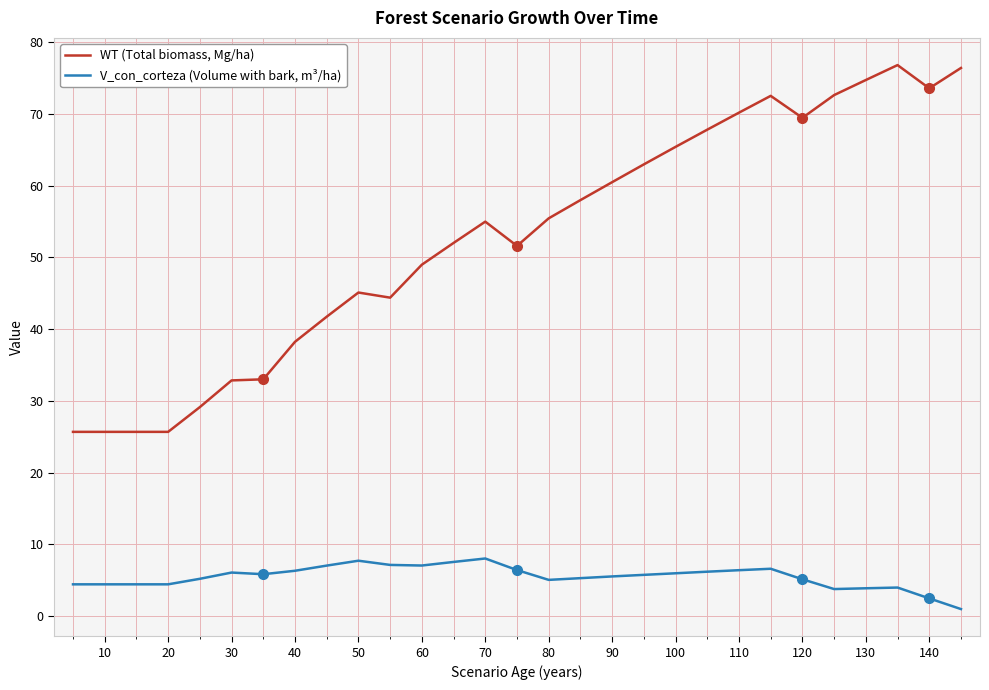

How many categories are shown in the chart?

29